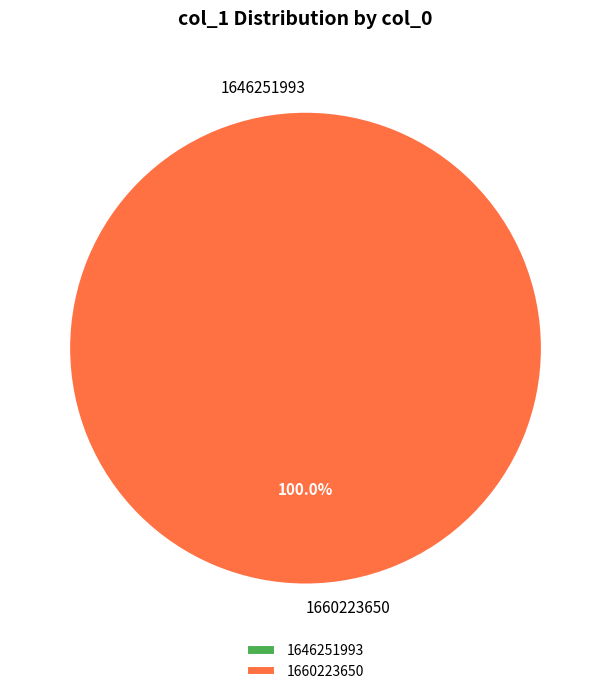

Between 1660223650 and 1646251993, which is larger?

1660223650